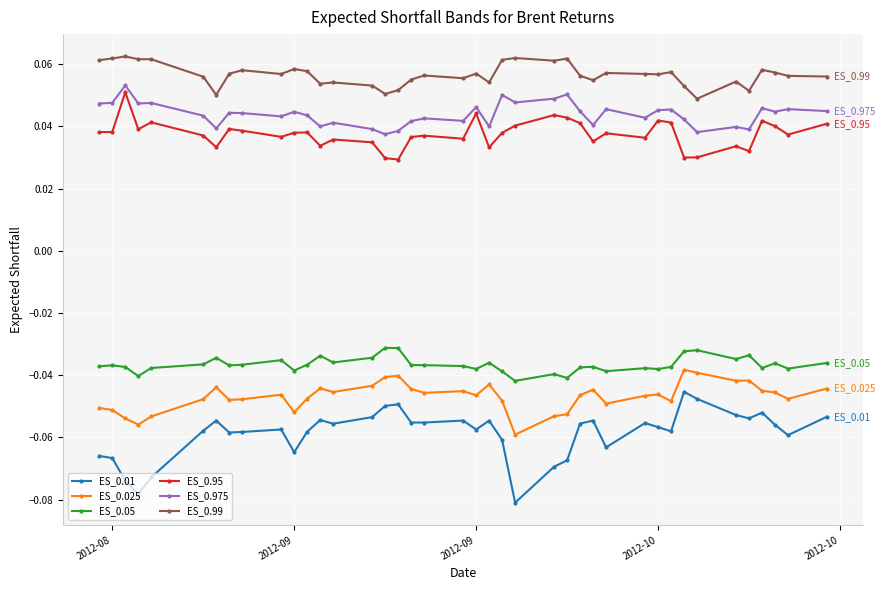

At how many categories does at least one series exceed 0?

40